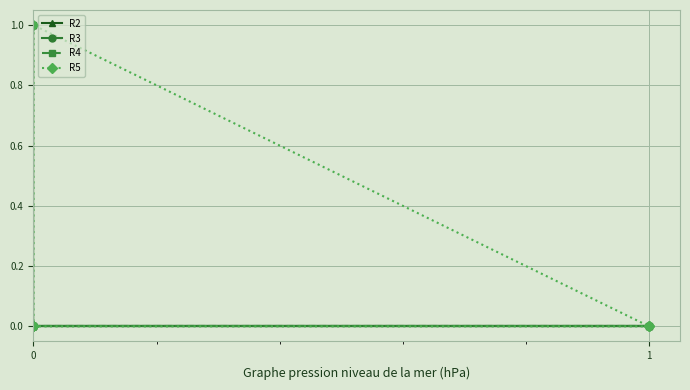

How many values in the R2 series exceed 0?

2